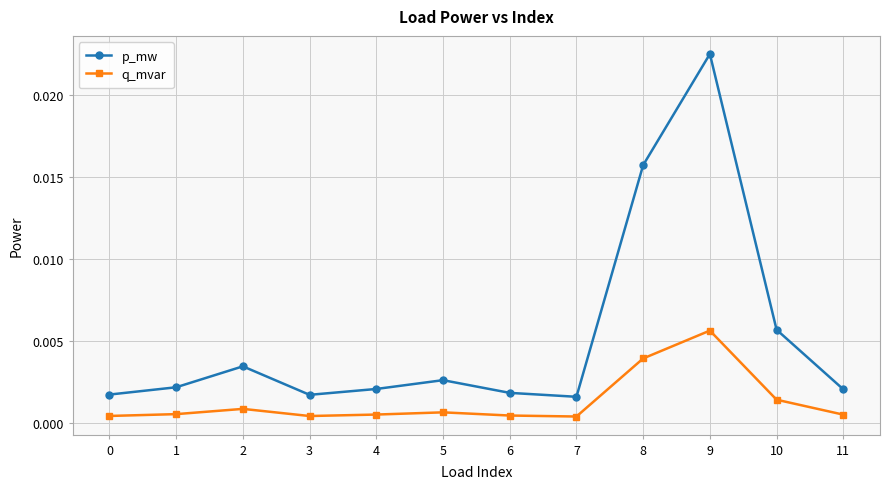

True or false: p_mw and q_mvar intersect in this chart.

False